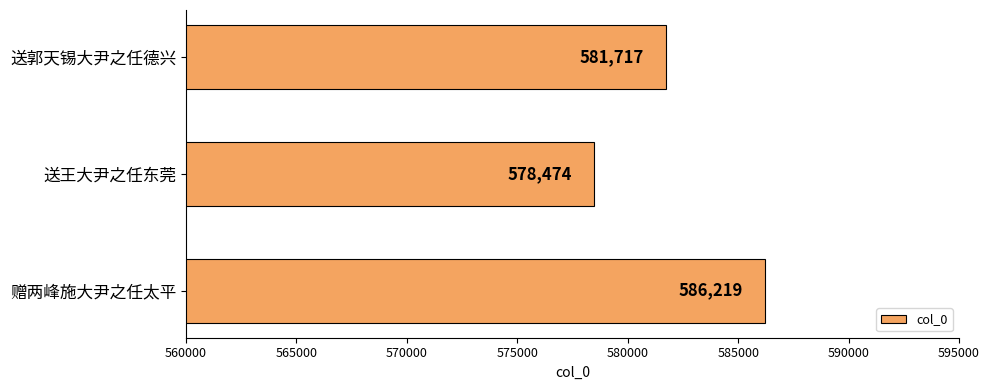

How many bars are there in total?

3